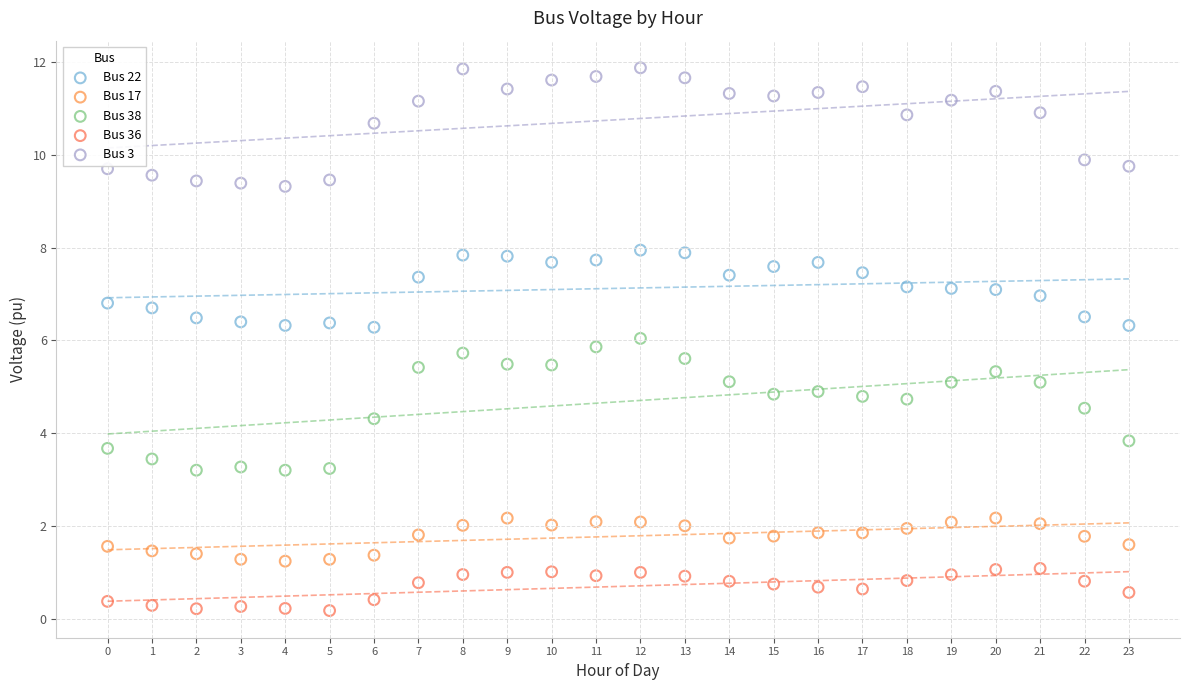

Which series has the widest spread of Y values?

Bus 38